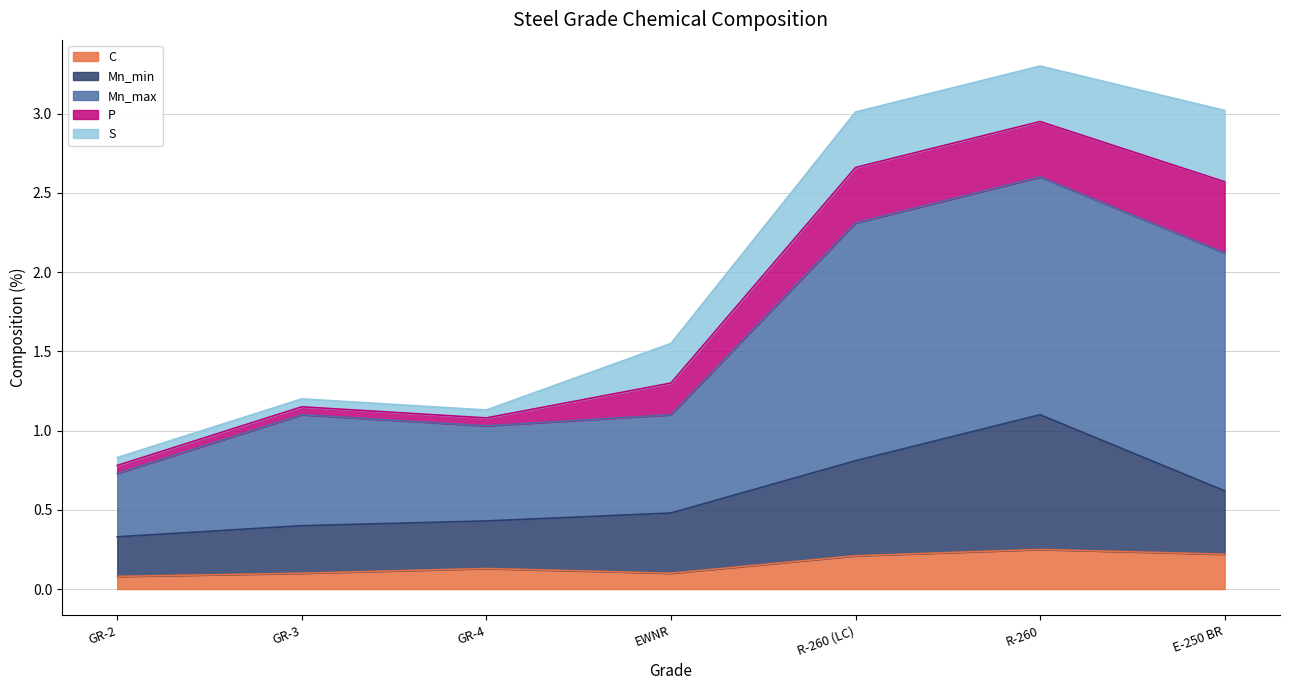

Which has a higher value, E-250 BR or R-260?

R-260